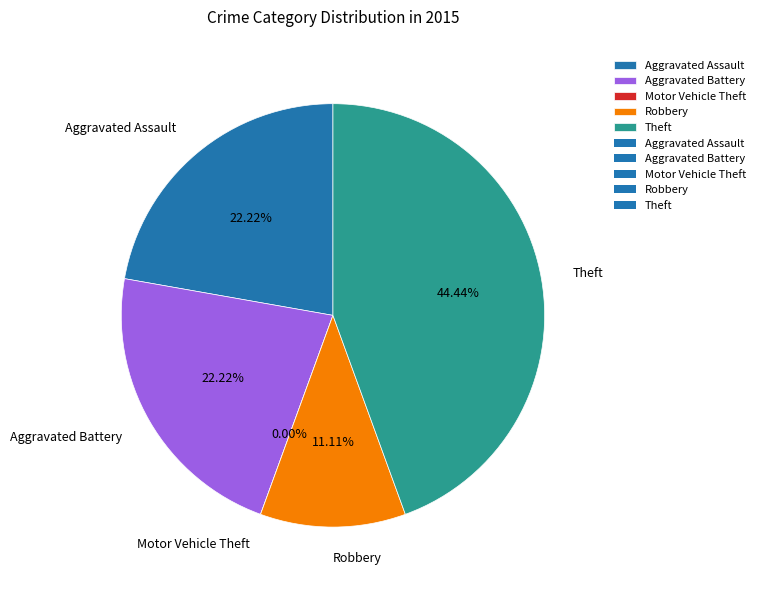

Is Theft the majority of the pie?

No